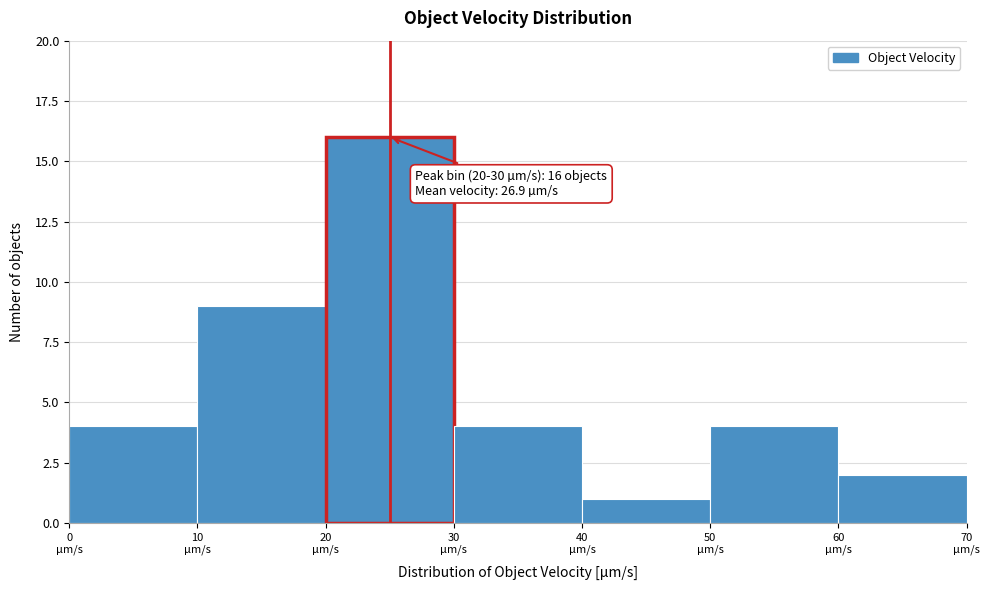

Which range on the x-axis has the tallest bar?

20 to 30